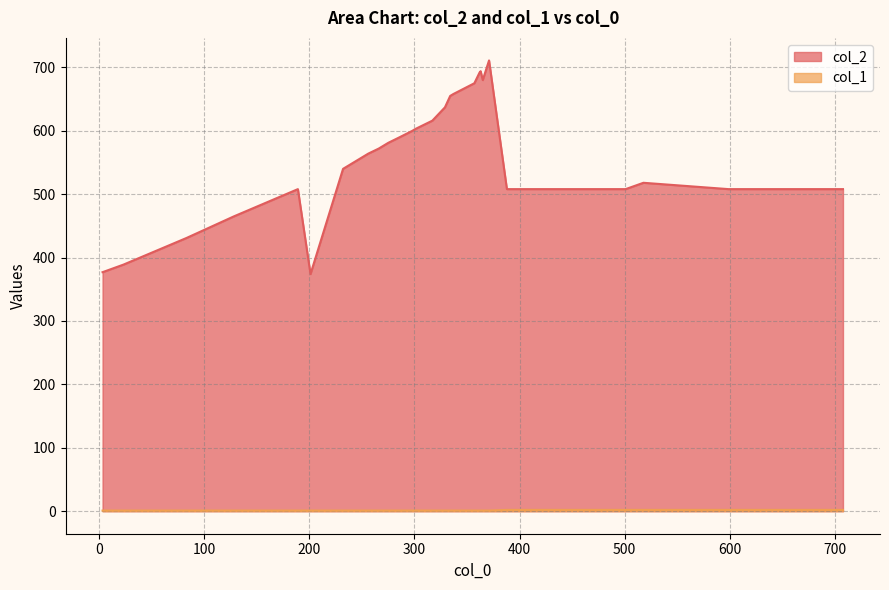

What is the value of the col_2 point at the 37th from the left?

508